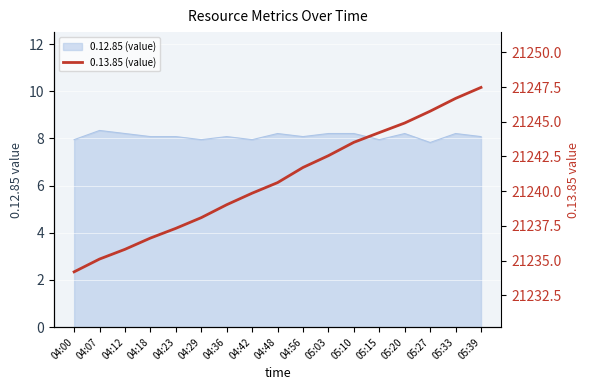

The chart shows a value of 14265.3 at 04:23. True or false?

False